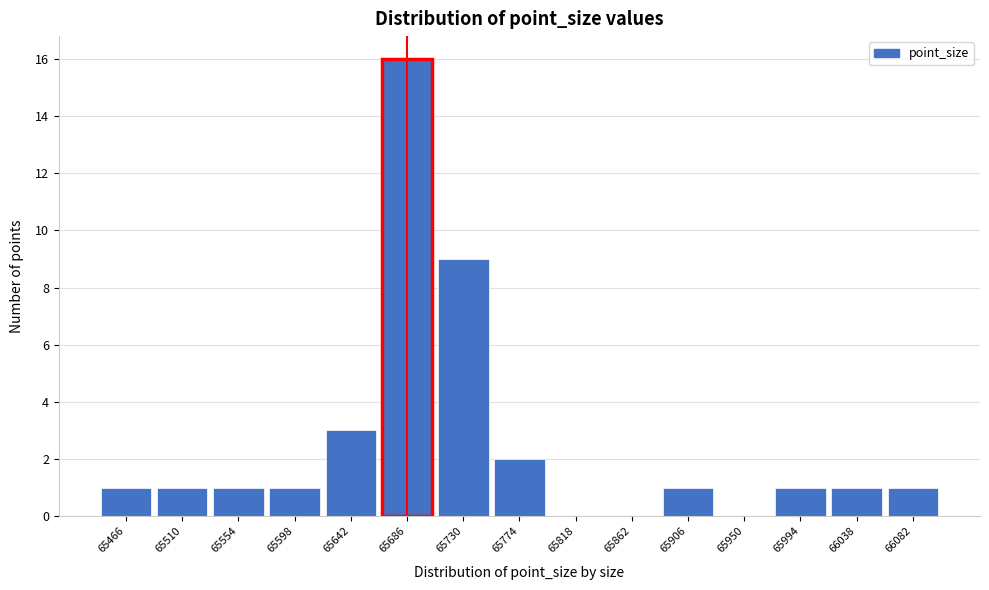

Reading left to right, list every bar in this chart as the range it spans on the x-axis followed by its height. Neither the bar edges nor the heights are printed on the chart, so give them approximately, as read against the axes.

65444 to 65488: 1
65488 to 65532: 1
65532 to 65576: 1
65576 to 65620: 1
65620 to 65664: 3
65664 to 65708: 16
65708 to 65752: 9
65752 to 65796: 2
65796 to 65840: 0
65840 to 65884: 0
65884 to 65928: 1
65928 to 65972: 0
65972 to 66016: 1
66016 to 66060: 1
66060 to 66104: 1